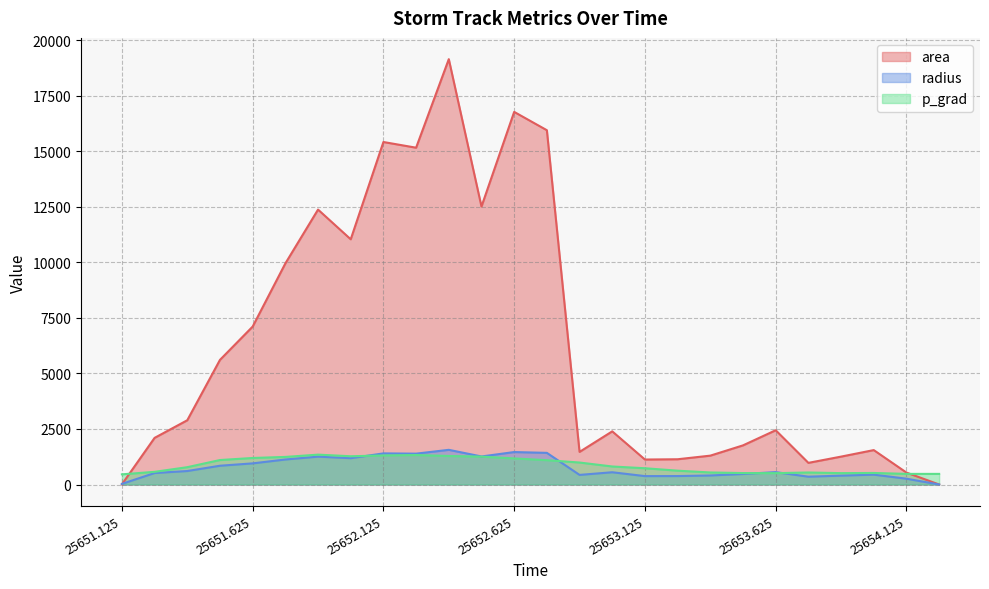

At 25651.875, list the series in order from smallest to largest.

radius, p_grad, area